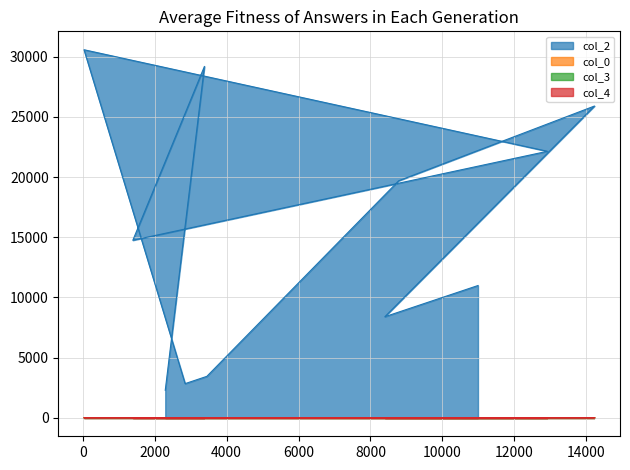

True or false: col_3 and col_0 cross at least once.

False